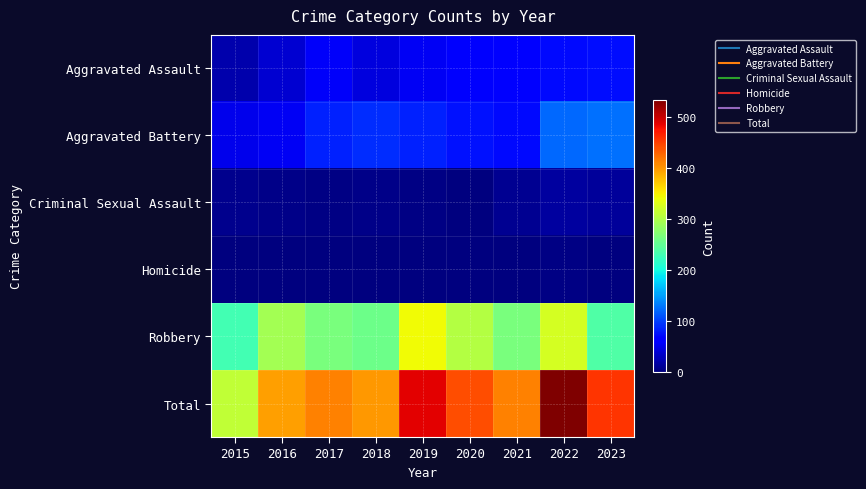

Between 2015 and 2020, which series saw the biggest shift?

Total